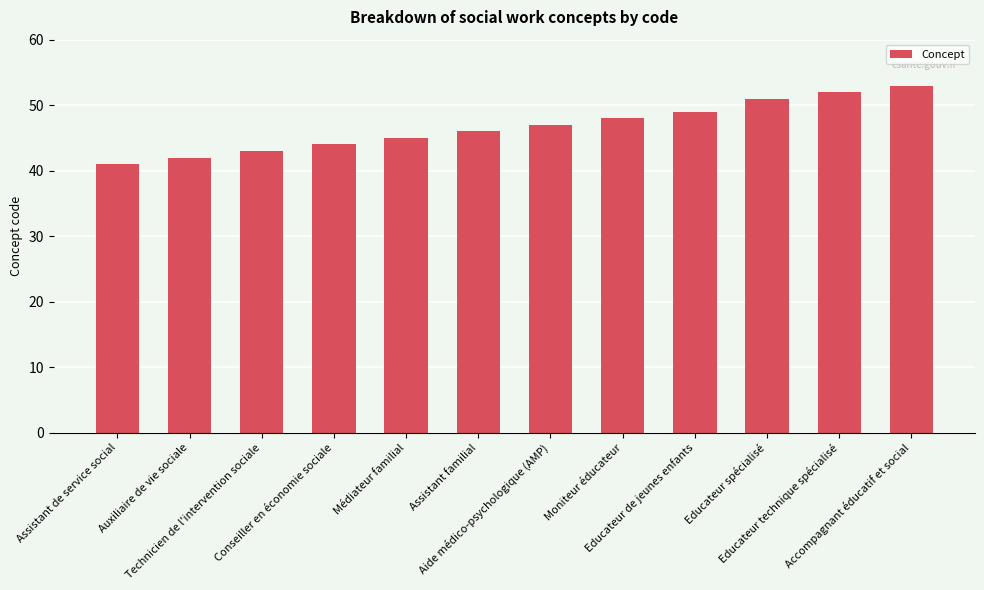

What is the smallest value displayed?

41